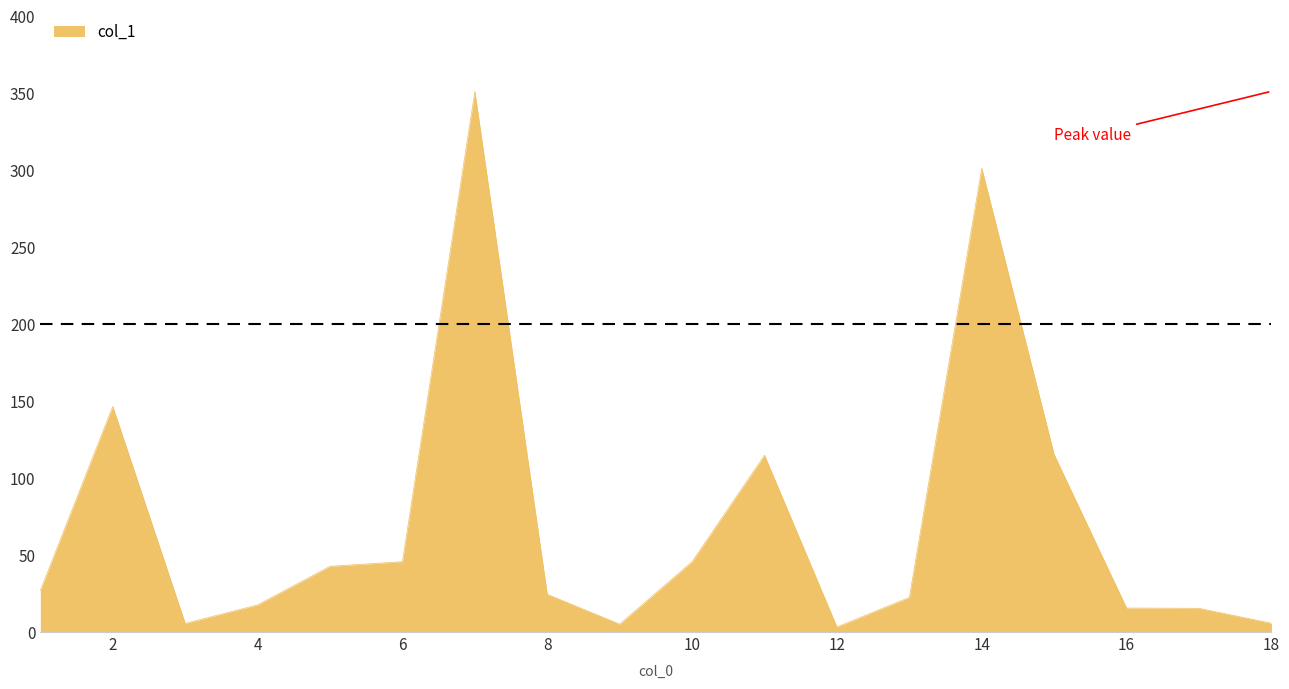

What is the maximum value shown in the chart?

351.3